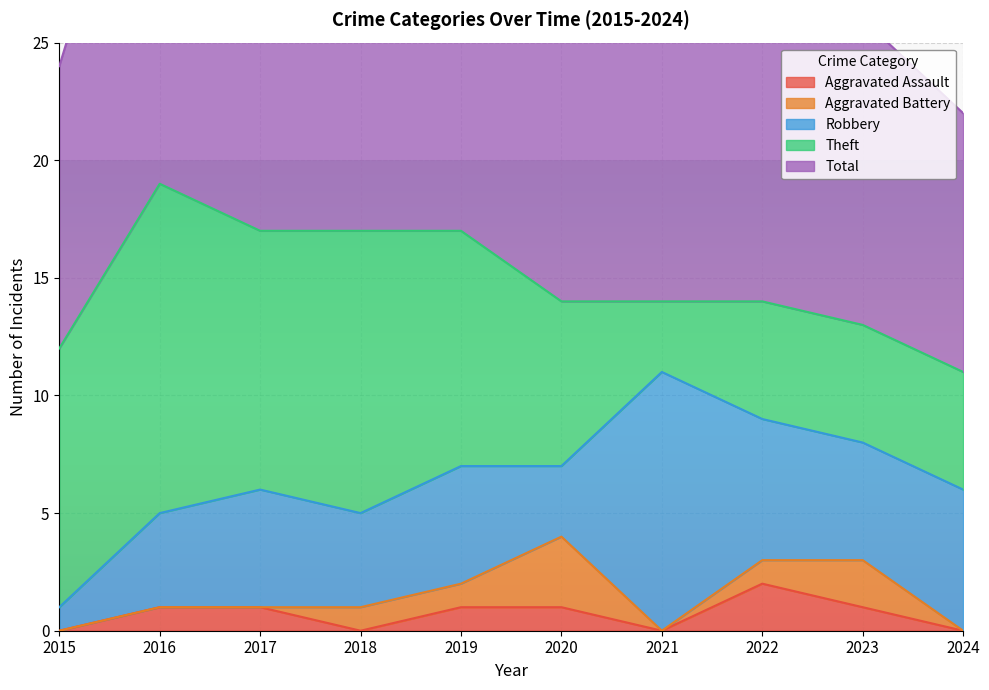

True or false: Total and Aggravated Assault cross at least once.

False